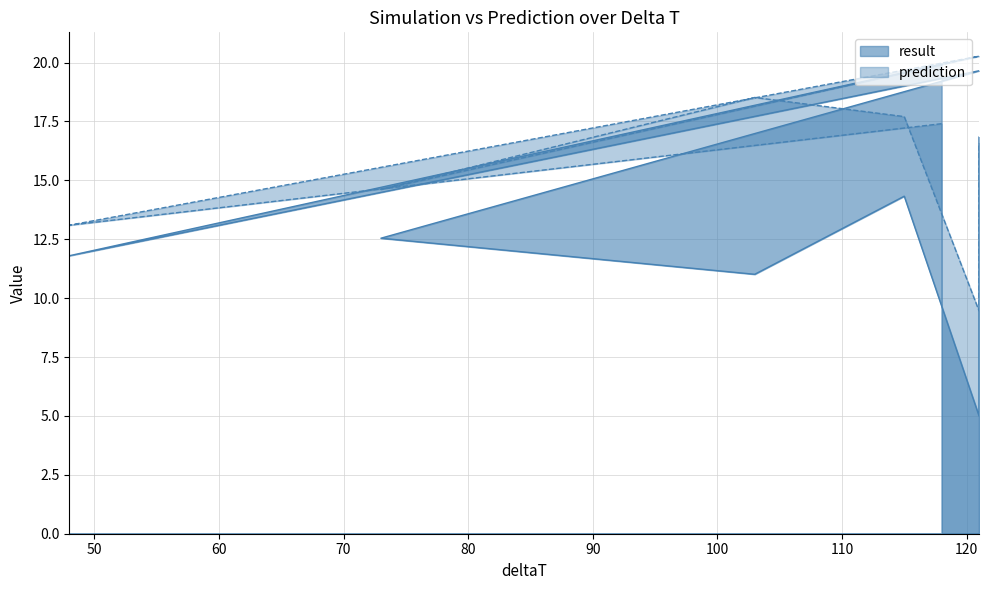

Which series changed the most between 115 and 121?

result